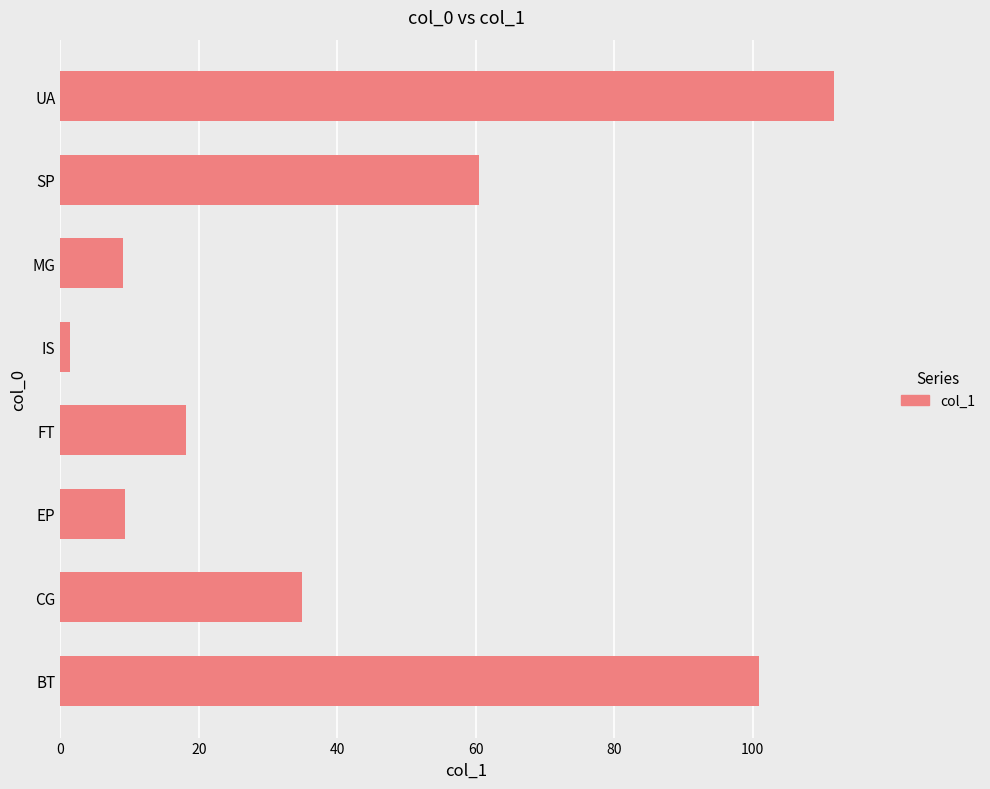

The value at UA is 177.6. True or false?

False